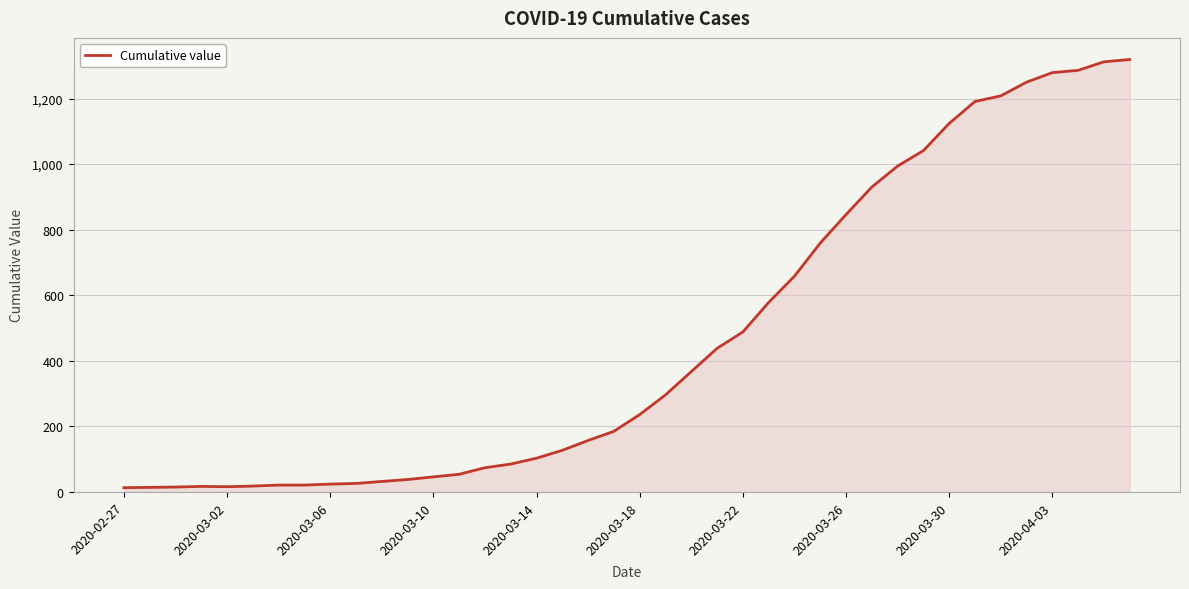

What is the maximum value shown in the chart?

1319